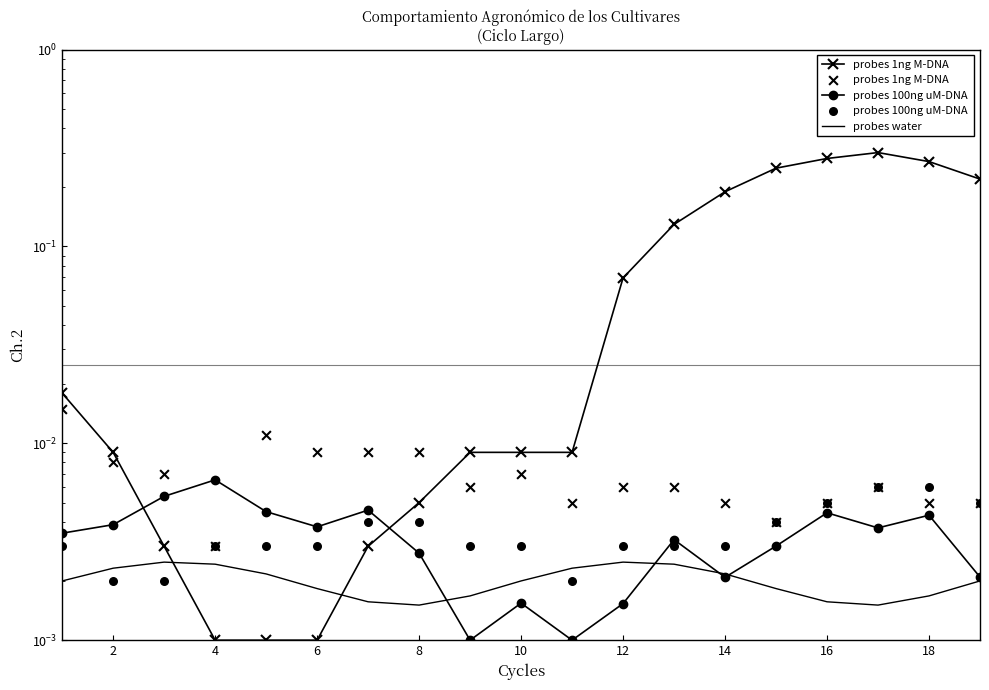

Is the value of probes 1ng M-DNA at 2 greater than the value of probes 100ng uM-DNA at 14?

Yes